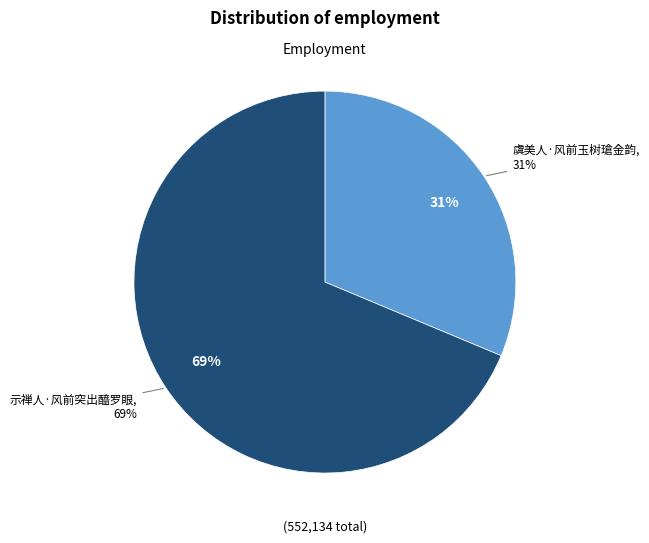

Rank the categories by value from highest to lowest.

示禅人·风前突出醯罗眼, 虞美人·风前玉树瑲金韵